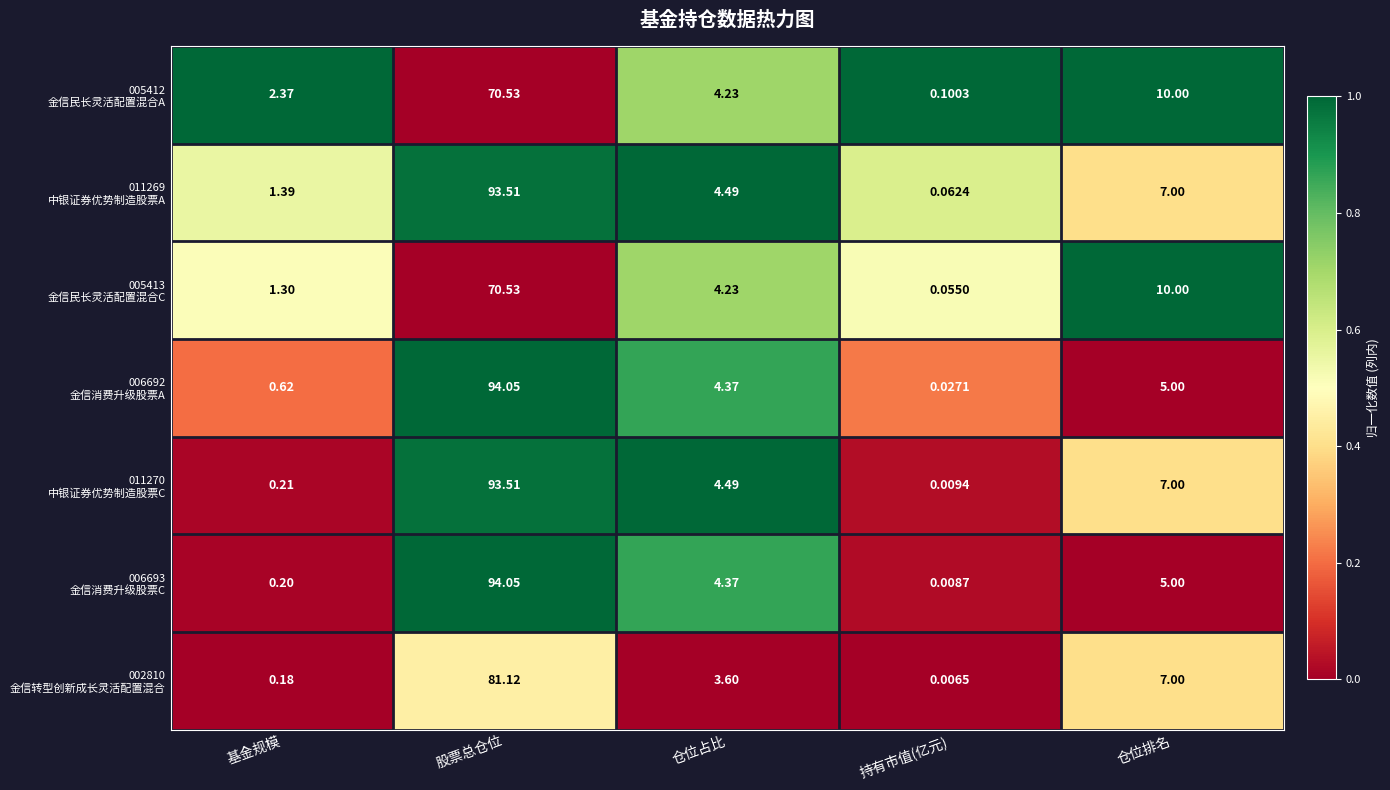

At how many categories does at least one series exceed 0?

5